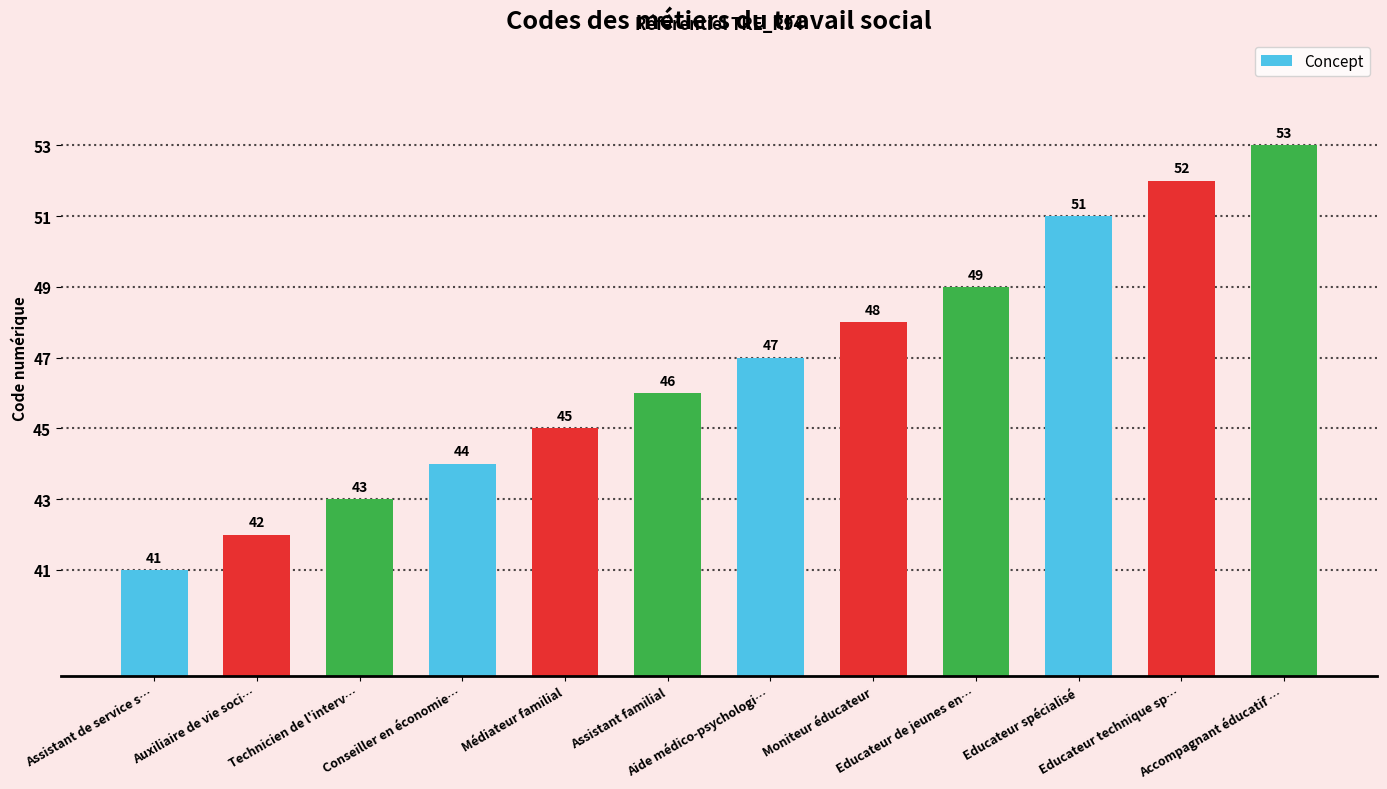

What is the difference between the maximum and minimum values?

12